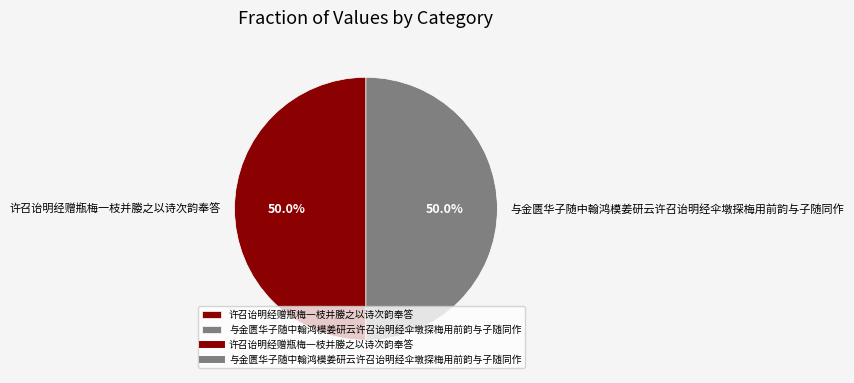

To the nearest percent, what is the combined percentage of 与金匮华子随中翰鸿模姜研云许召诒明经伞墩探梅用前韵与子随同作 and 许召诒明经赠瓶梅一枝并媵之以诗次韵奉答?

100%